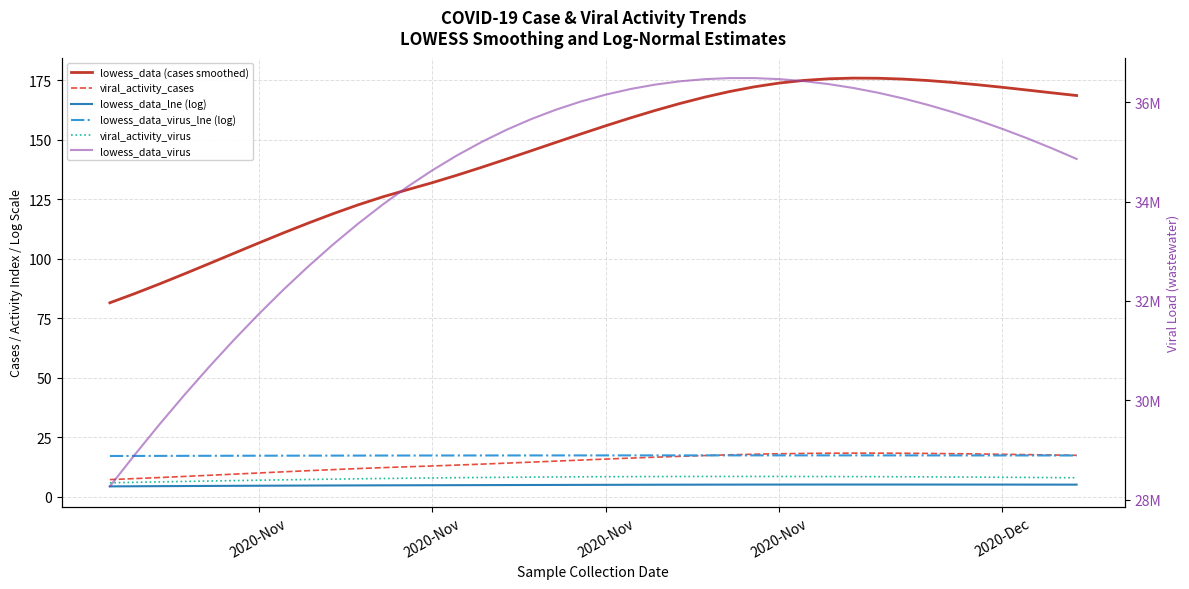

Reading right to left, what are all the values shown in this chart?

lowess_data (cases smoothed): 168.5	169.6	170.8	171.9	173.0	174.0	174.8	175.4	175.8	175.8	175.5	174.8	173.7	172.2	170.2	167.8	165.2	162.2	159.1	155.8	152.3	148.8	145.3	141.8	138.4	135.0	131.9	128.9	125.9	122.5	118.8	114.9	110.8	106.6	102.2	97.9	93.6	89.4	85.3	81.5
viral_activity_cases: 17.4	17.6	17.7	17.9	18.0	18.1	18.2	18.3	18.3	18.4	18.3	18.2	18.1	17.9	17.6	17.4	17.0	16.7	16.3	15.9	15.4	15.0	14.6	14.2	13.7	13.3	13.0	12.6	12.3	11.9	11.4	11.0	10.5	10.0	9.5	9.0	8.6	8.1	7.7	7.2
lowess_data_lne (log): 5.1	5.1	5.1	5.1	5.2	5.2	5.2	5.2	5.2	5.2	5.2	5.2	5.2	5.1	5.1	5.1	5.1	5.1	5.1	5.0	5.0	5.0	5.0	5.0	4.9	4.9	4.9	4.9	4.8	4.8	4.8	4.7	4.7	4.7	4.6	4.6	4.5	4.5	4.4	4.4
lowess_data_virus_lne (log): 17.4	17.4	17.4	17.4	17.4	17.4	17.4	17.4	17.4	17.4	17.4	17.4	17.4	17.4	17.4	17.4	17.4	17.4	17.4	17.4	17.4	17.4	17.4	17.4	17.4	17.4	17.4	17.4	17.3	17.3	17.3	17.3	17.3	17.3	17.3	17.2	17.2	17.2	17.2	17.2
viral_activity_virus: 8.0	8.1	8.2	8.2	8.3	8.3	8.4	8.4	8.5	8.5	8.5	8.5	8.6	8.6	8.6	8.6	8.5	8.5	8.5	8.5	8.4	8.4	8.3	8.2	8.1	8.0	7.9	7.8	7.7	7.6	7.4	7.3	7.1	7.0	6.8	6.6	6.5	6.3	6.1	5.9
lowess_data_virus: 34856919.1	35071406.3	35273505.2	35462530.7	35637797.0	35798622.1	35944318.0	36074200.8	36187585.6	36283787.5	36362121.5	36421902.6	36462446.0	36483066.6	36483079.6	36461800.0	36418542.9	36352623.3	36263356.3	36150057.0	36012040.4	35848621.6	35659115.6	35442837.6	35199102.5	34927225.4	34626193.7	34295863.0	33936851.6	33549777.3	33135258.1	32693912.1	32226357.2	31733211.5	31215092.9	30672619.4	30106409.0	29517079.8	28905249.7	28271536.7